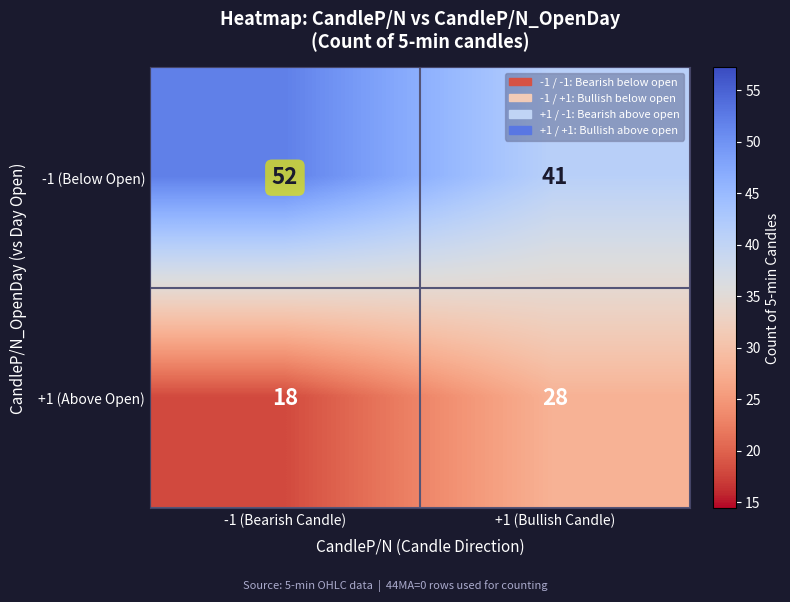

What is the average value of the +1 (Above Open) series?

23